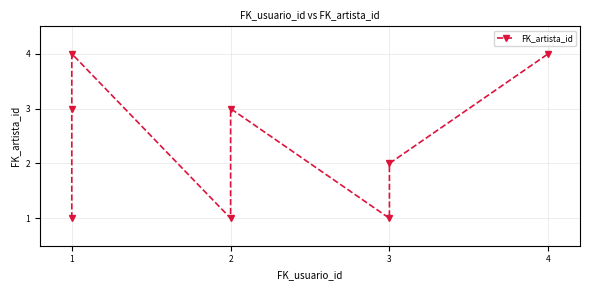

Which category has the lowest value across all series?

1